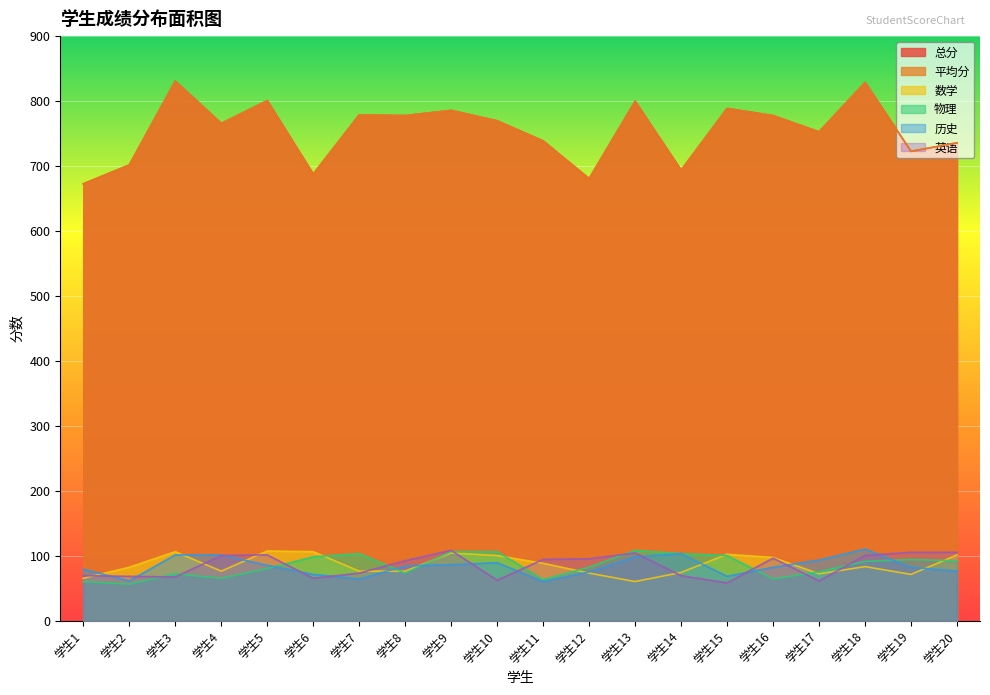

Between 学生6 and 学生17, which is larger?

学生17